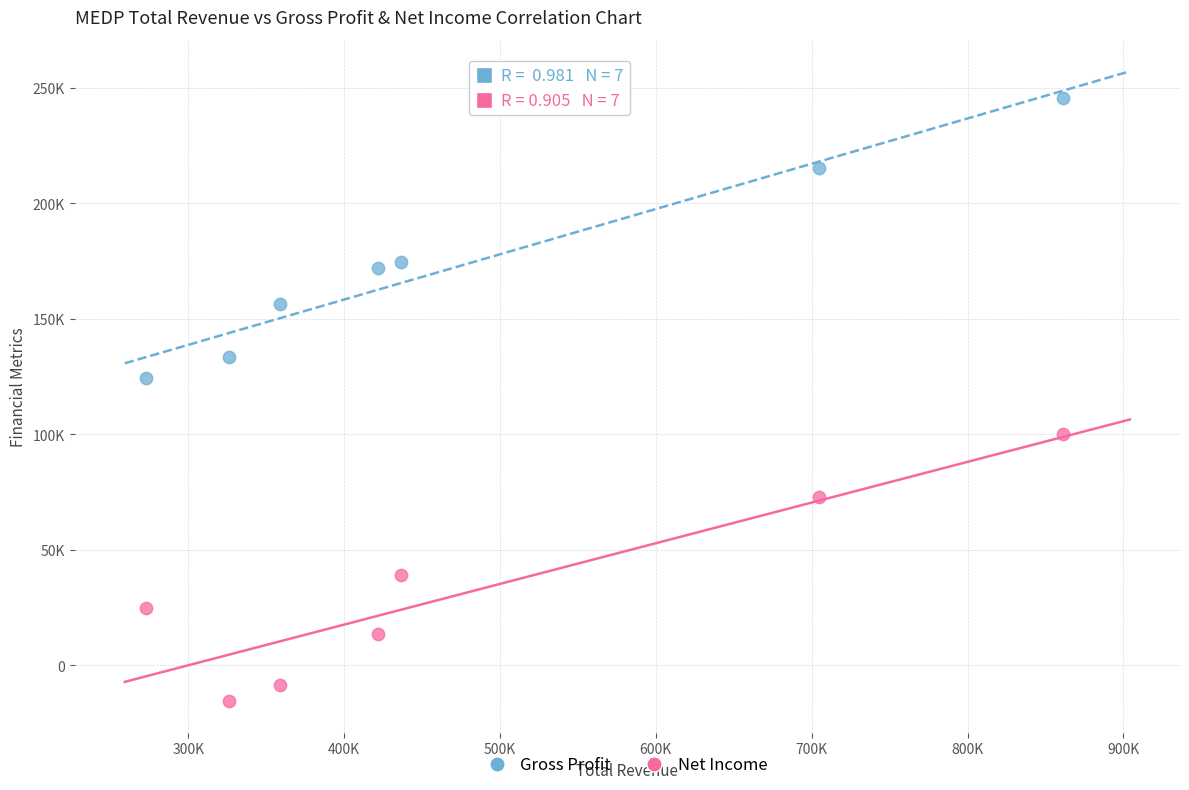

Which series reaches the maximum Y coordinate?

Gross Profit